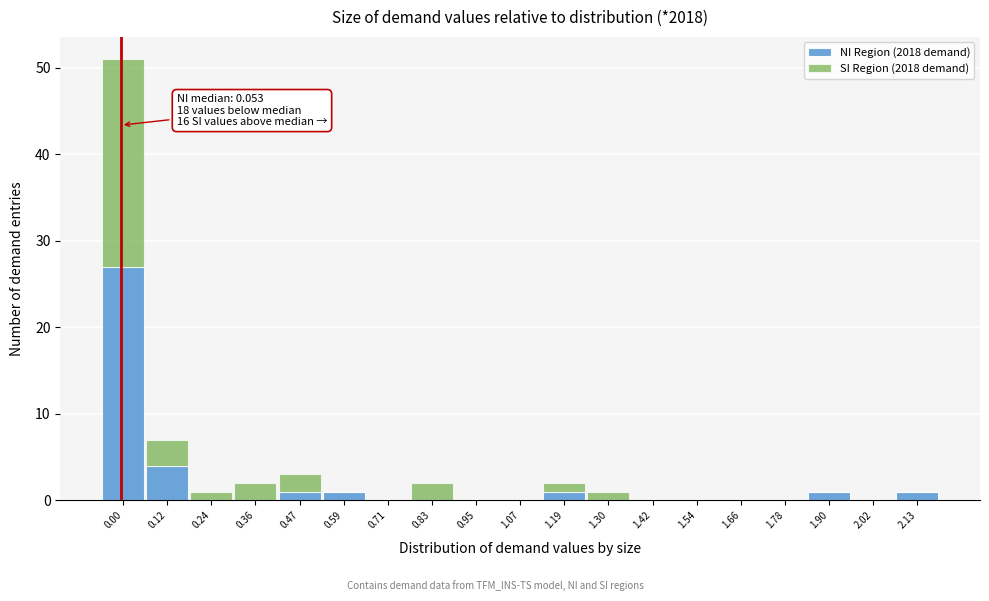

What is the sum of all NI Region (2018 demand) values?

36